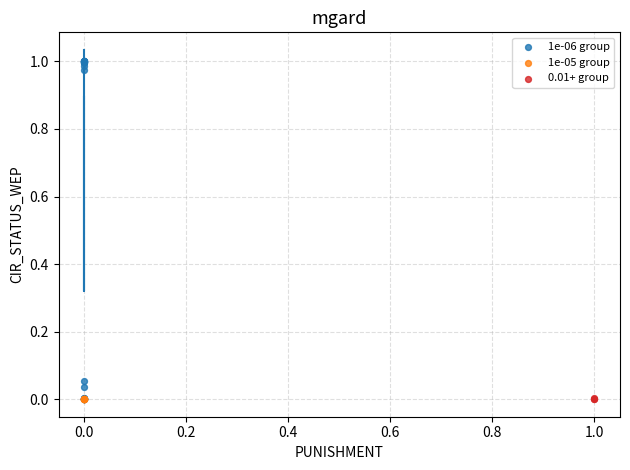

Which series reaches the maximum Y coordinate?

1e-06 group